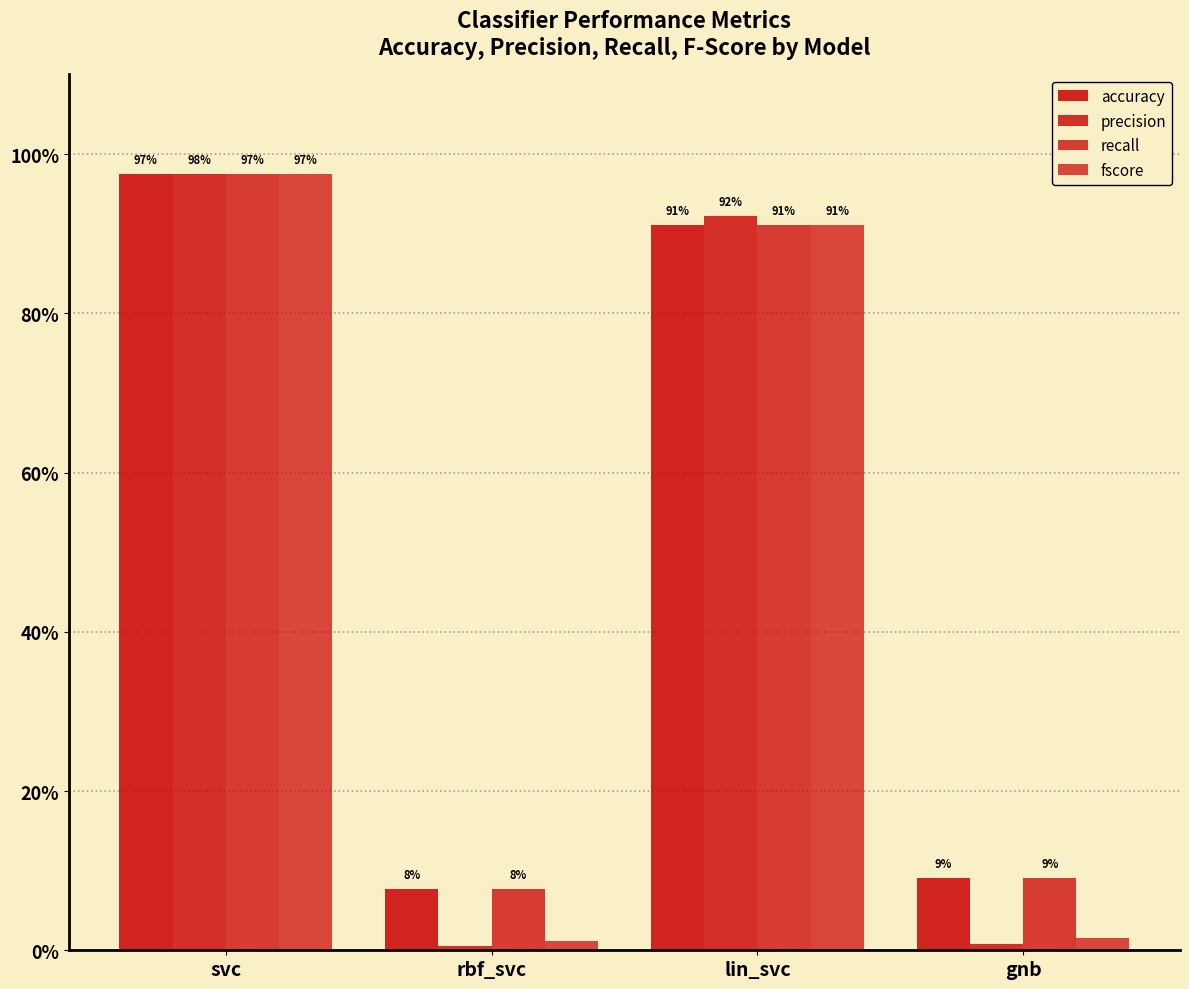

List the labels in order of precision value, smallest first.

rbf_svc, gnb, lin_svc, svc